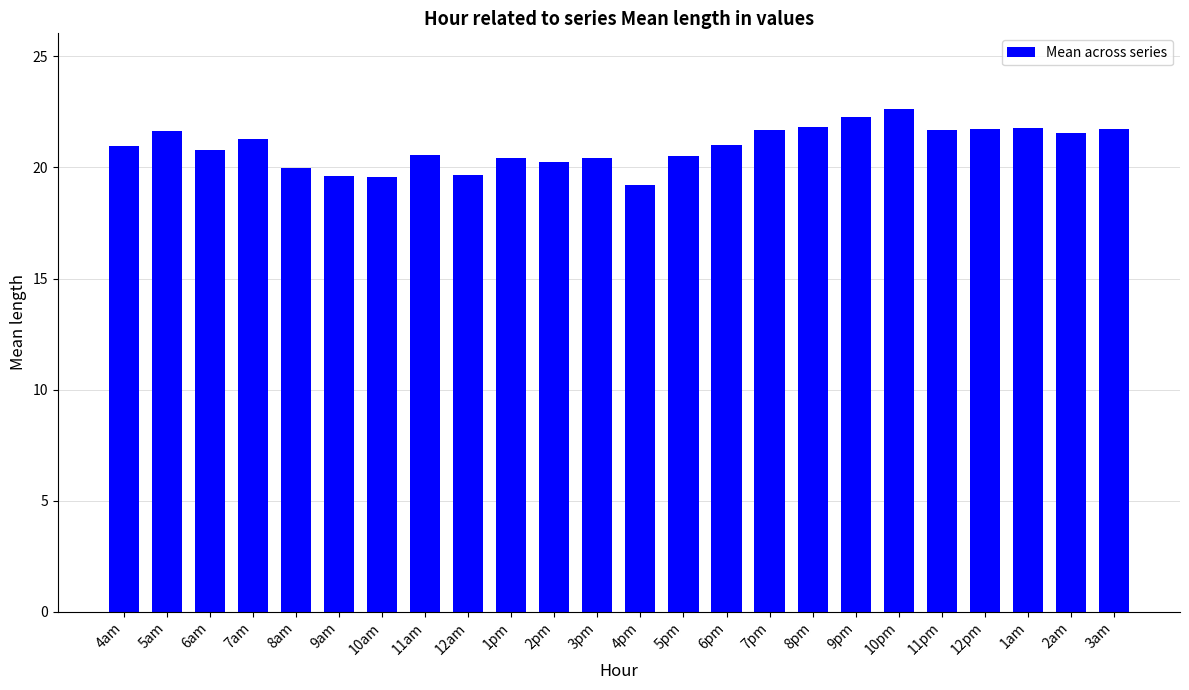

What is the ratio of the value at 10pm to the value at 3am?

1.0